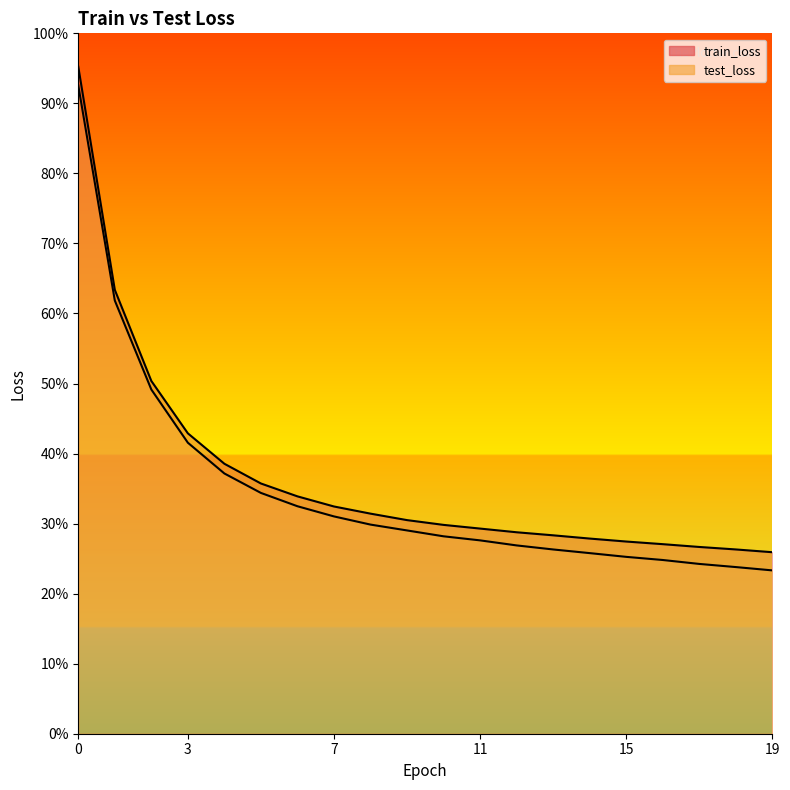

True or false: train_loss and test_loss cross at least once.

False